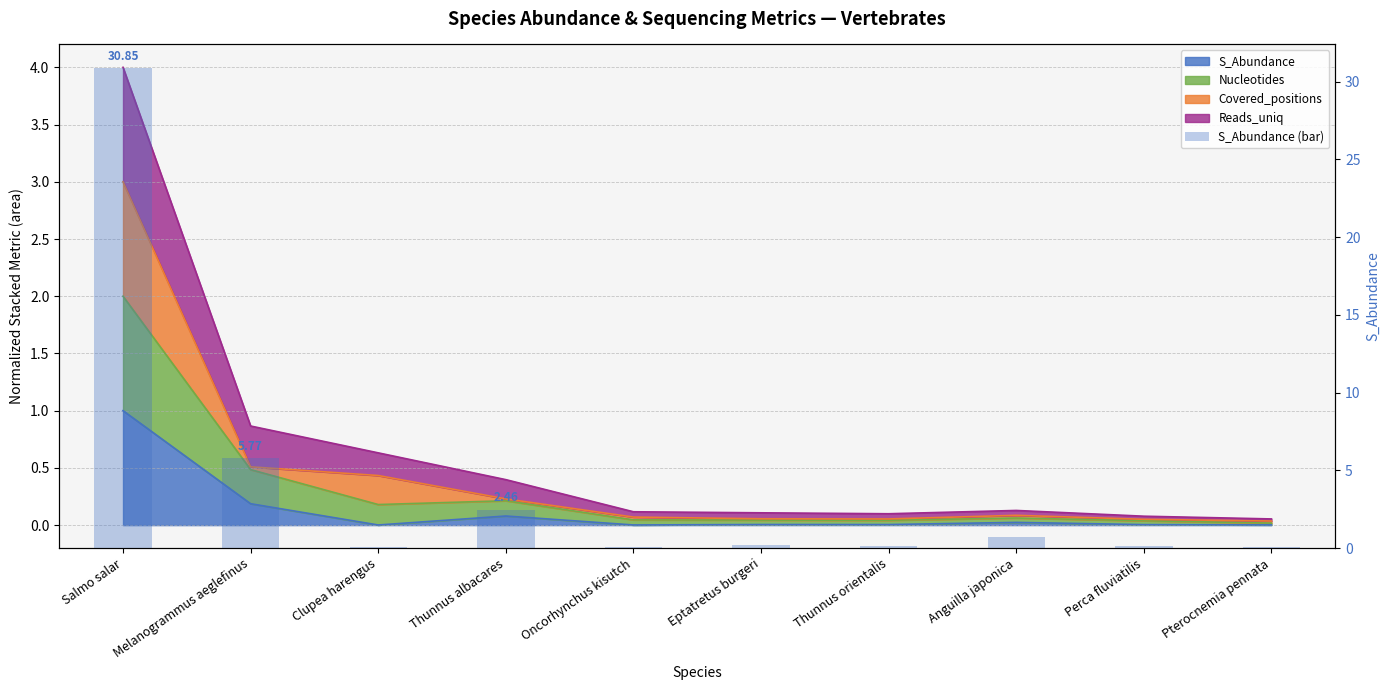

What position from the right is Thunnus albacares?

7